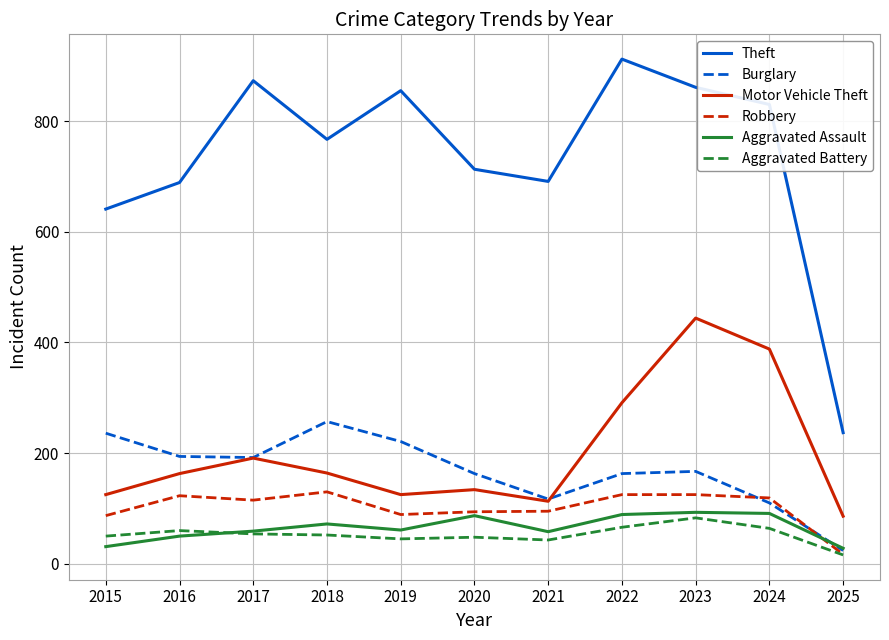

At which category does the chart reach its peak across all series?

2022